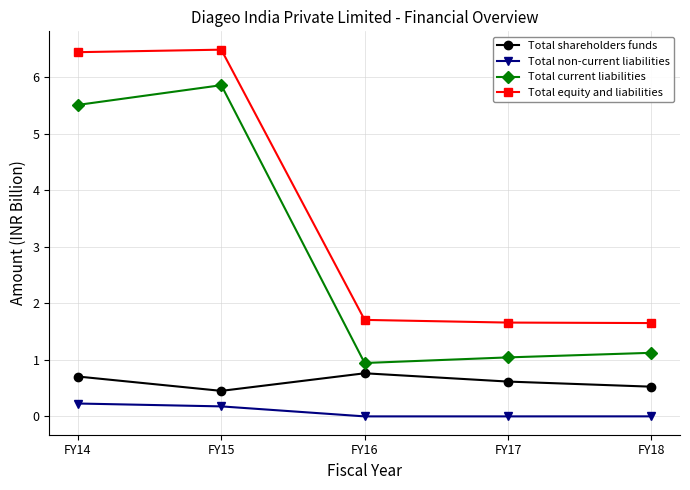

True or false: Total equity and liabilities and Total non-current liabilities intersect in this chart.

False